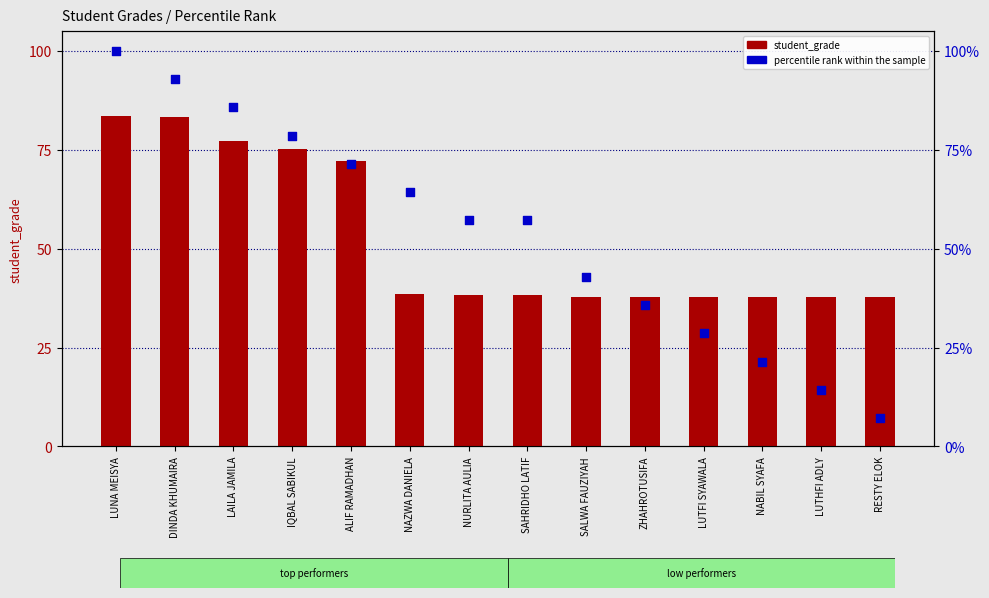

Which series has the widest spread of Y values?

percentile rank within the sample